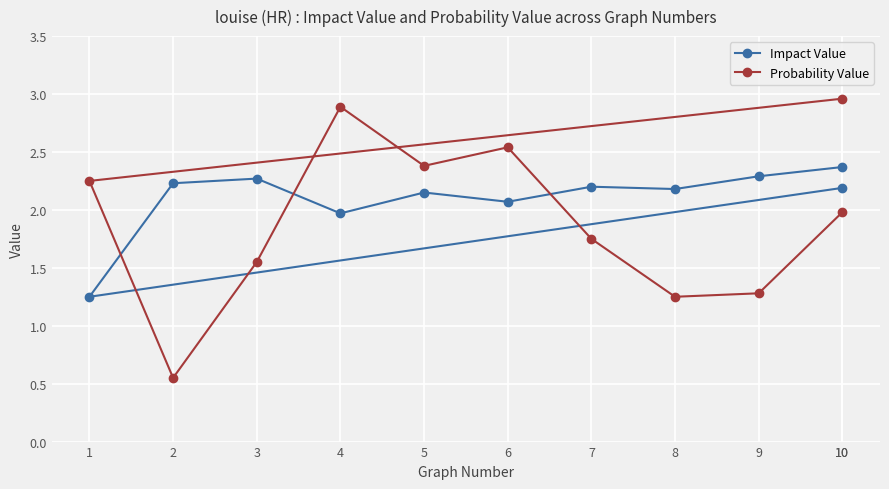

Reading left to right, extract all data points from this chart.

Impact Value: 10=2.2	1=1.2	2=2.2	3=2.3	4=2.0	5=2.1	6=2.1	7=2.2	8=2.2	9=2.3	10=2.4
Probability Value: 10=3.0	1=2.2	2=0.6	3=1.6	4=2.9	5=2.4	6=2.5	7=1.8	8=1.2	9=1.3	10=2.0